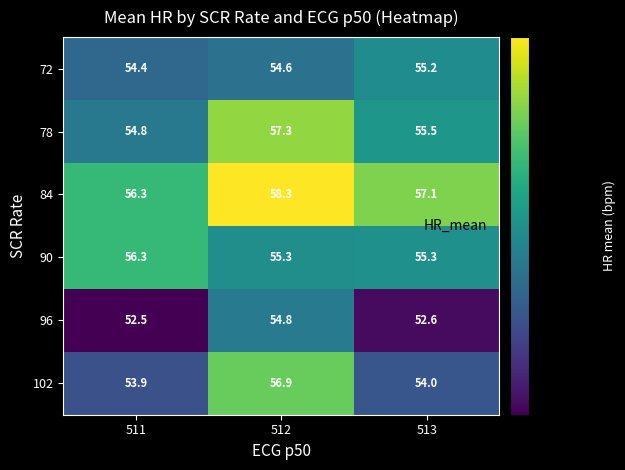

Which series has the largest range (max minus min)?

102